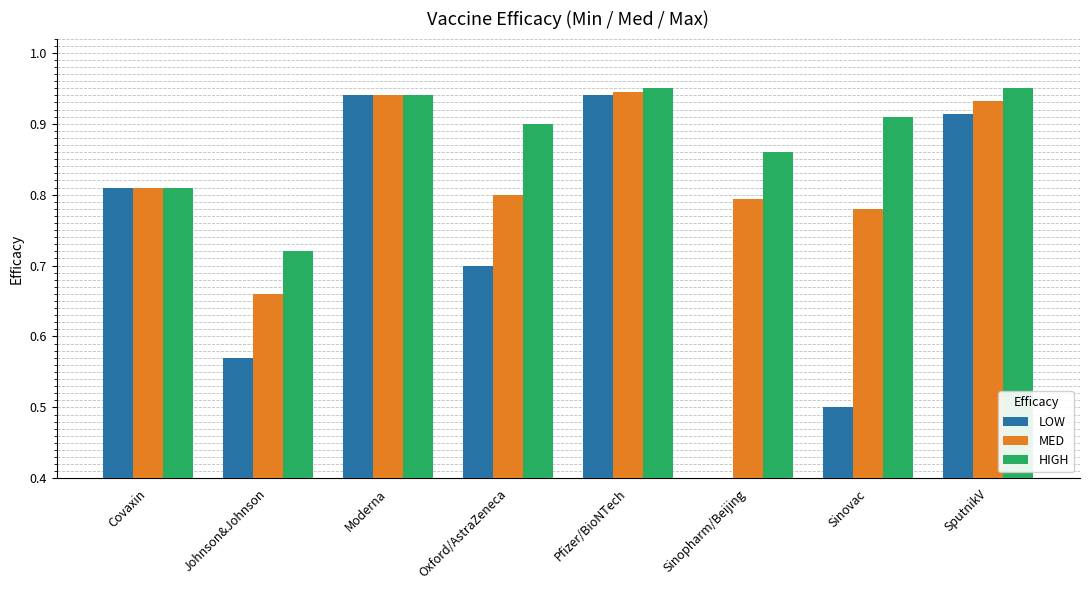

What is the lowest value of the LOW series?

0.5